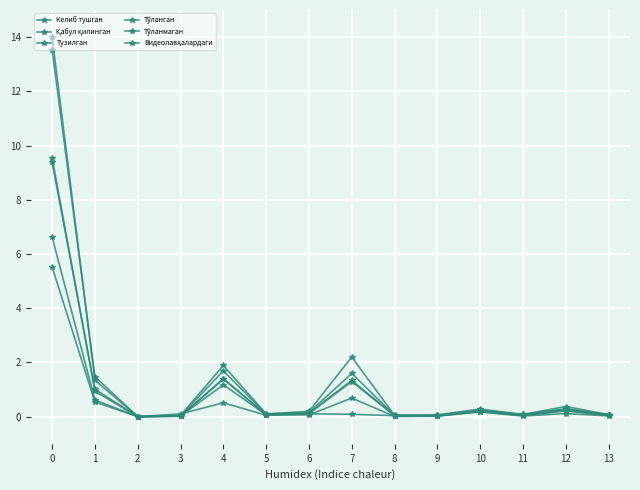

What is the value of the Тузилган point at the 2nd from the left?

0.9